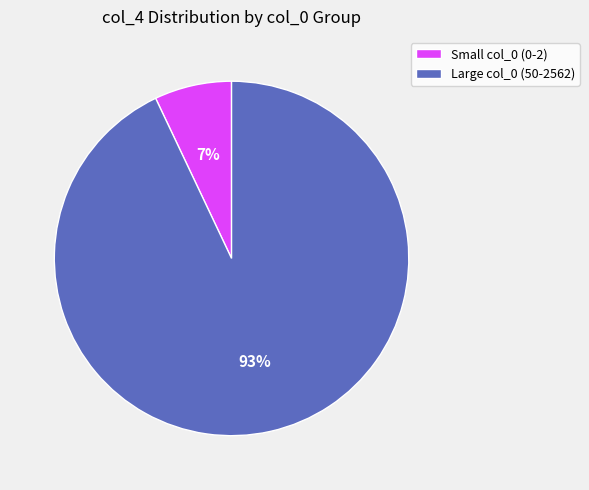

True or false: Large col_0 (50-2562) accounts for 93% of the total.

True